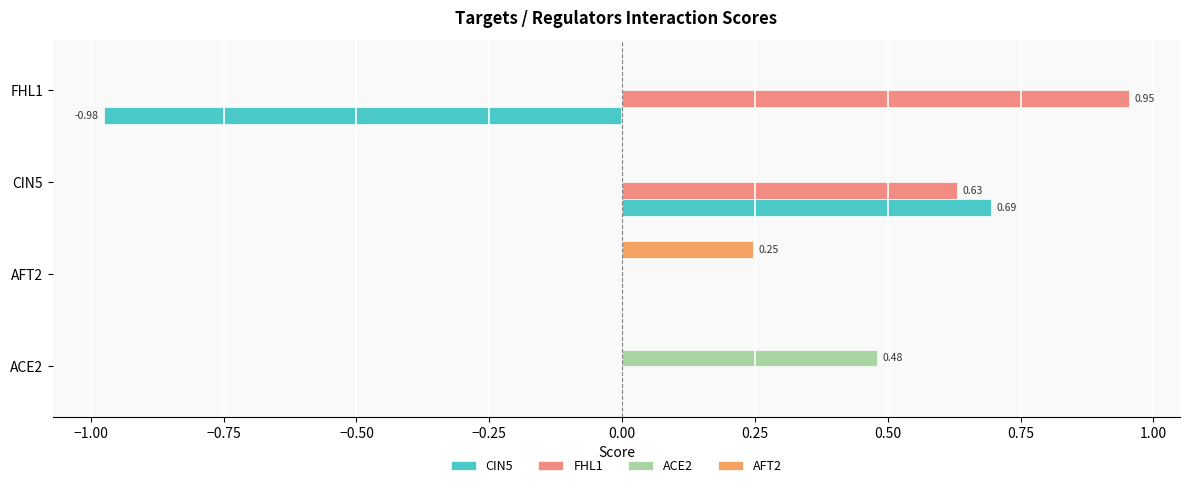

What is the sum of all CIN5 values?

-0.3